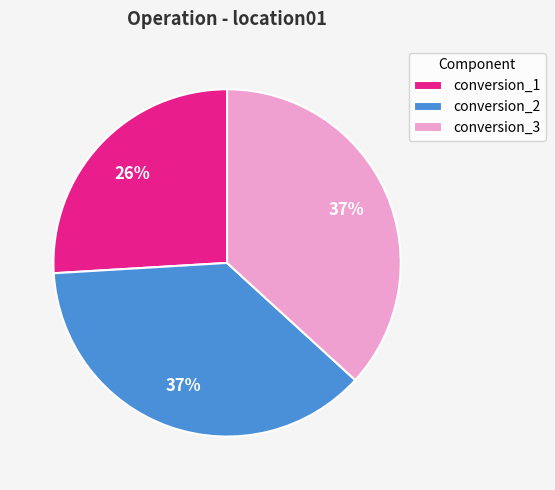

Do conversion_3 and conversion_2 together represent more than half of the pie?

Yes